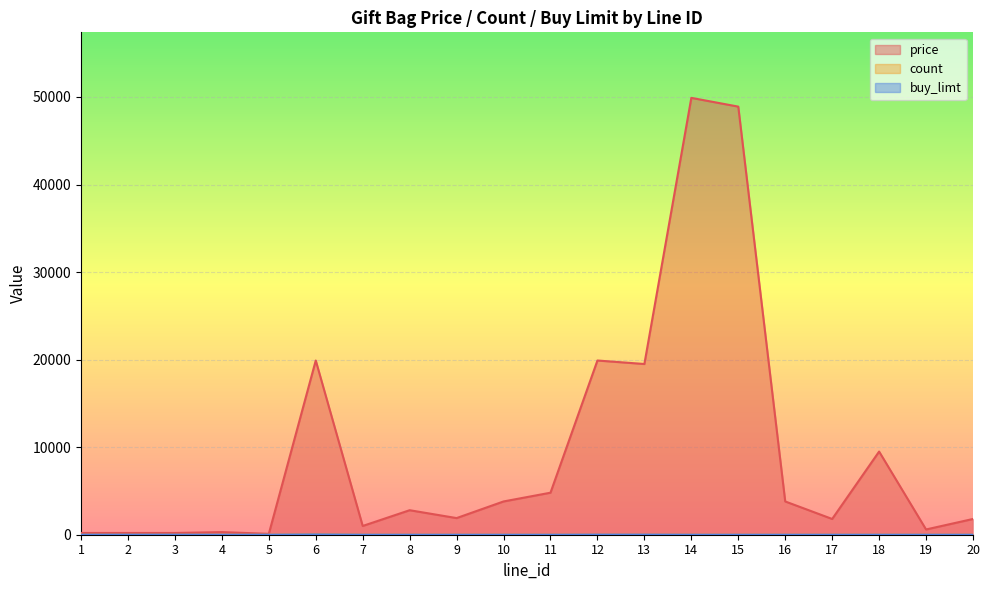

Which series has the largest total across all categories?

price